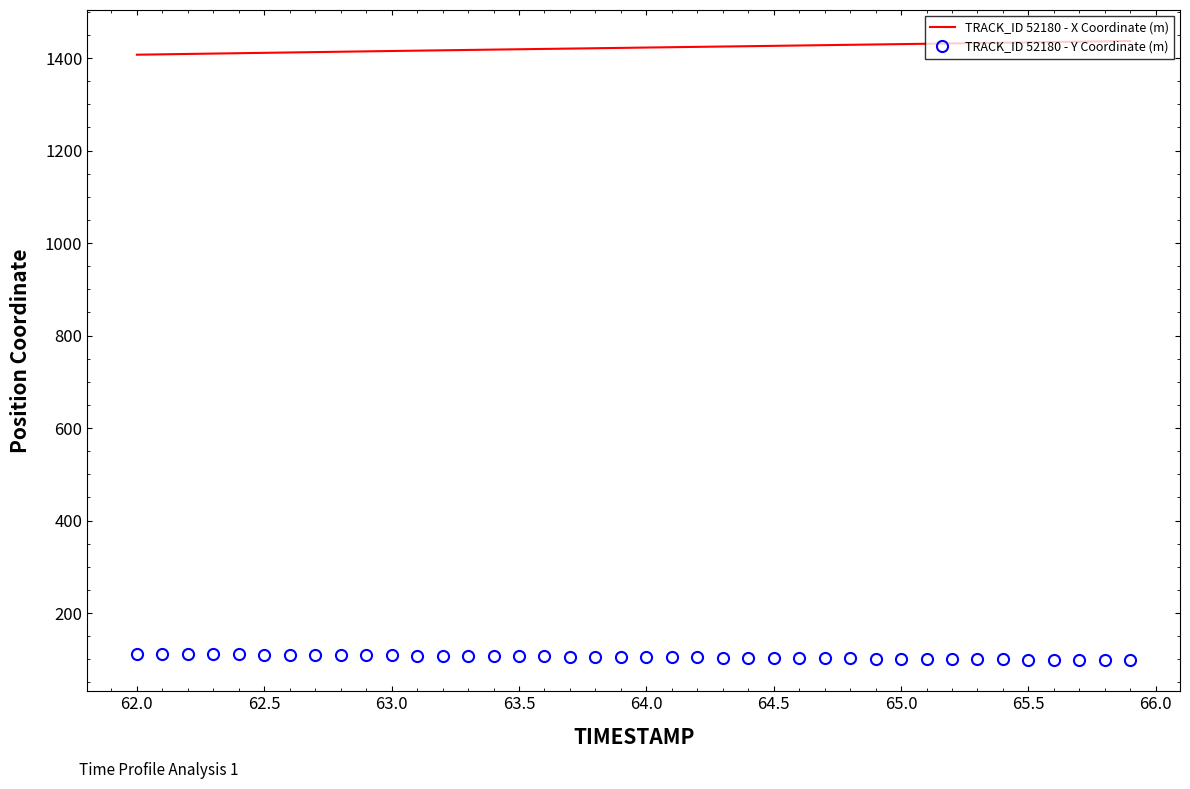

Rank the series by their maximum value, from lowest to highest.

TRACK_ID 52180 - Y Coordinate (m), TRACK_ID 52180 - X Coordinate (m)